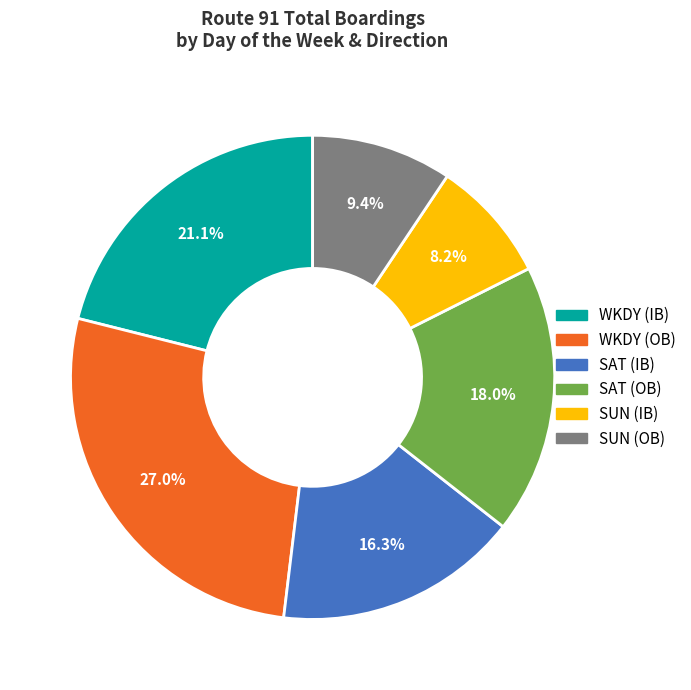

Is there any slice that represents more than half of the pie?

No